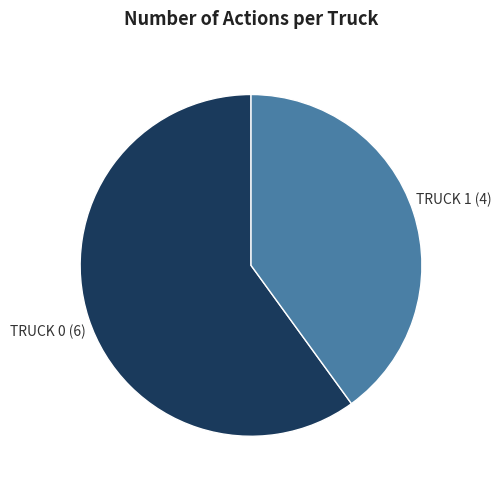

Does any single category account for the majority?

Yes